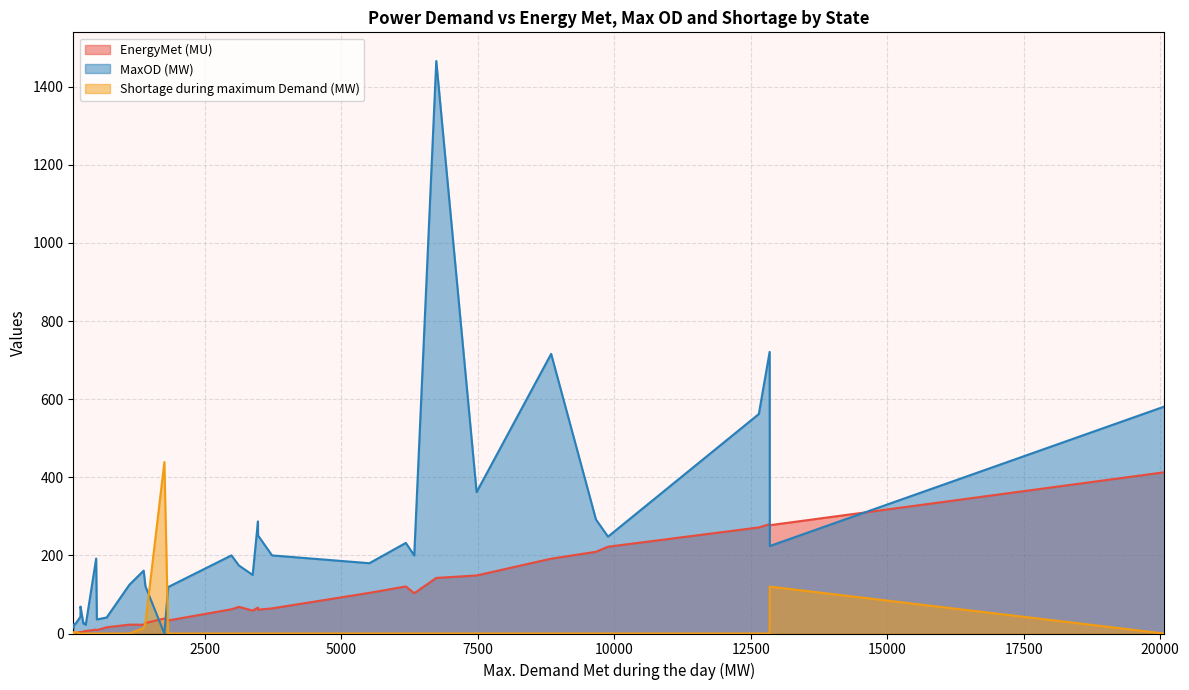

At which category does Shortage during maximum Demand (MW) reach its first local peak?

UP